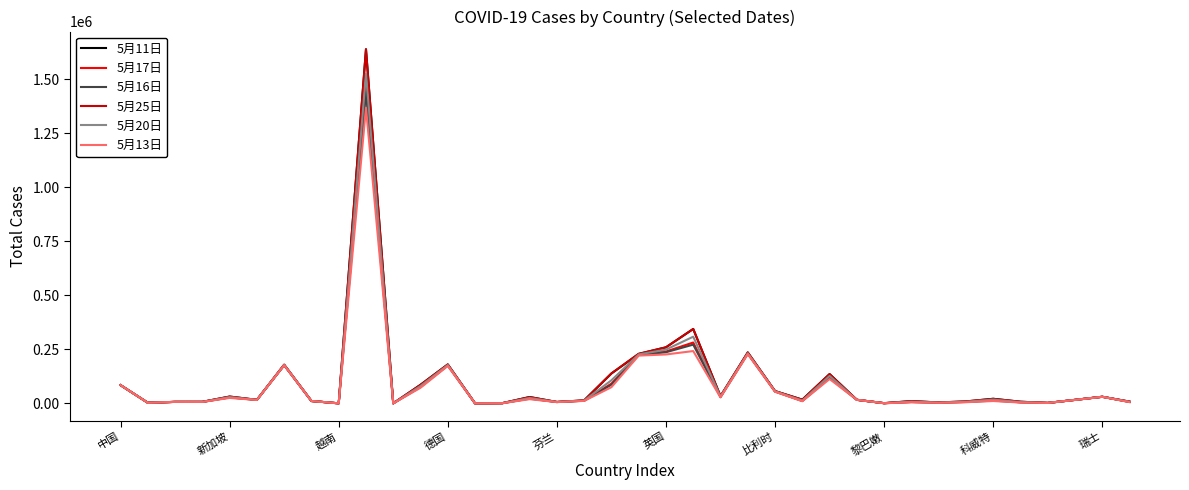

Is this an area chart (filled region under the line)?

No